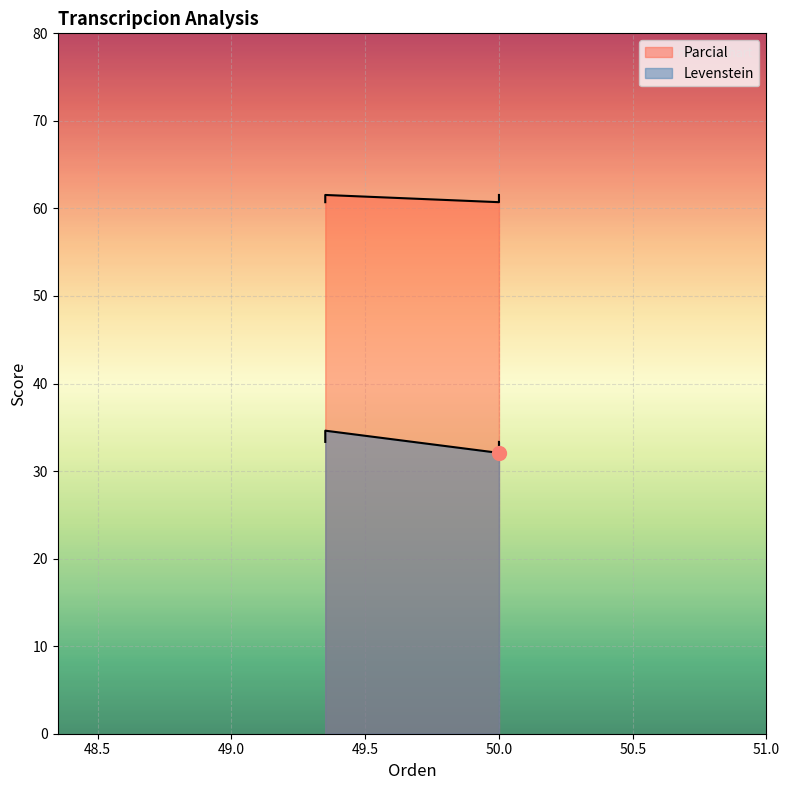

The Parcial series shows 26.0 at Estandar_normalizada. True or false?

False